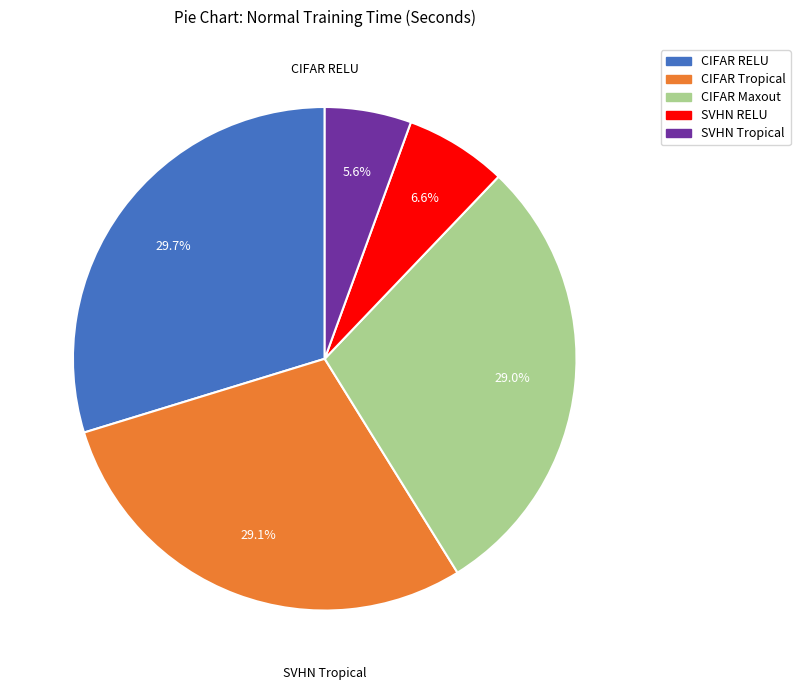

What percentage is NOT represented by CIFAR RELU?

70.3%